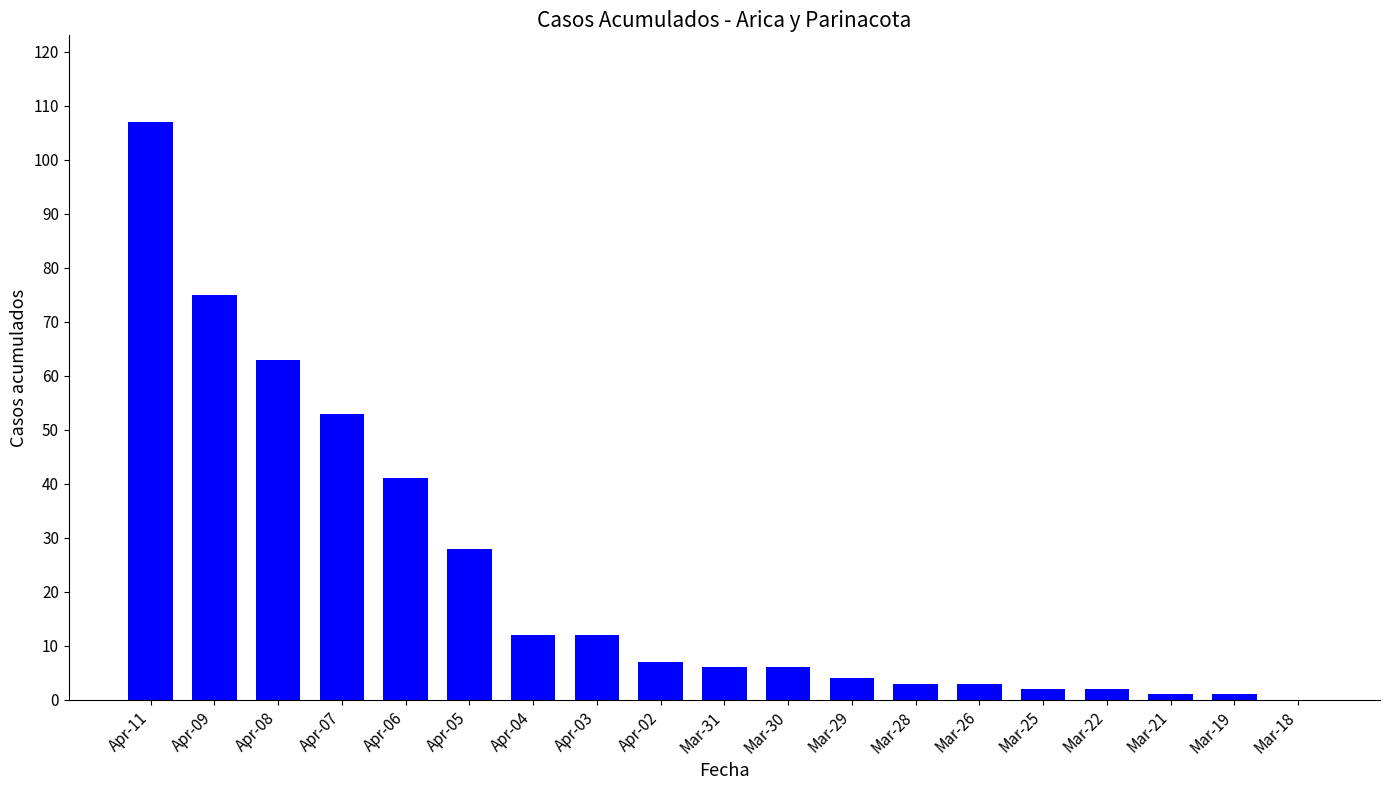

What is the sum of all values?

426